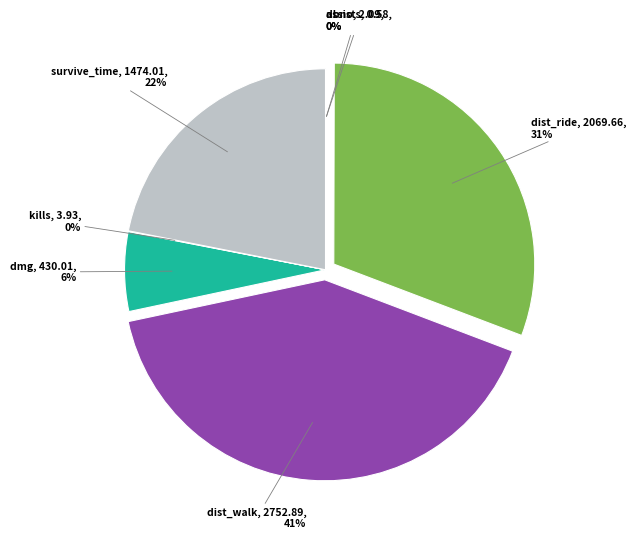

To the nearest percent, what is the difference between the largest and smallest slice percentages?

41%